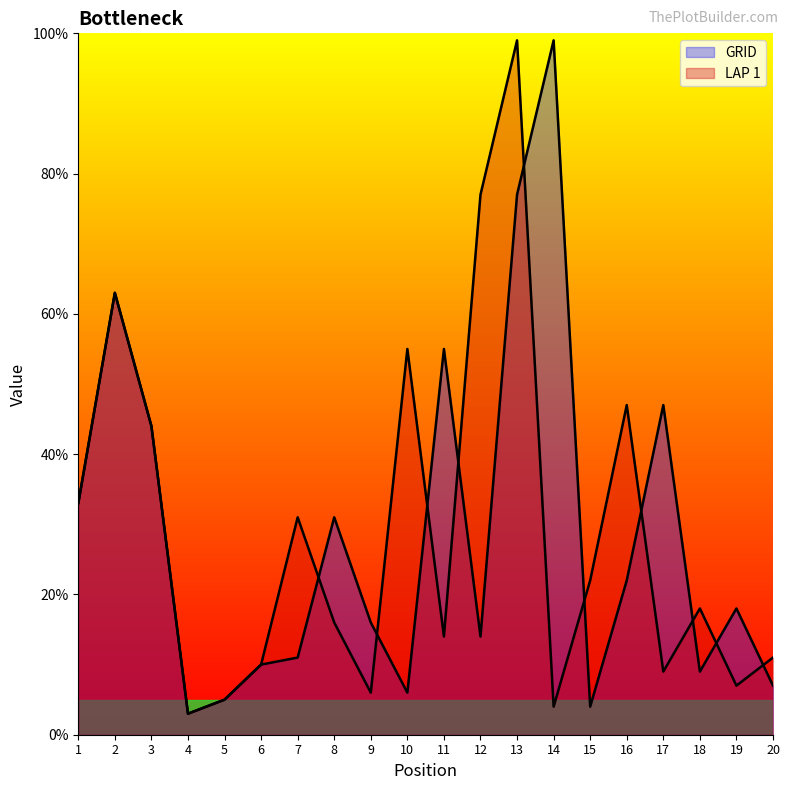

Rank the series by their maximum value, from lowest to highest.

GRID, LAP 1